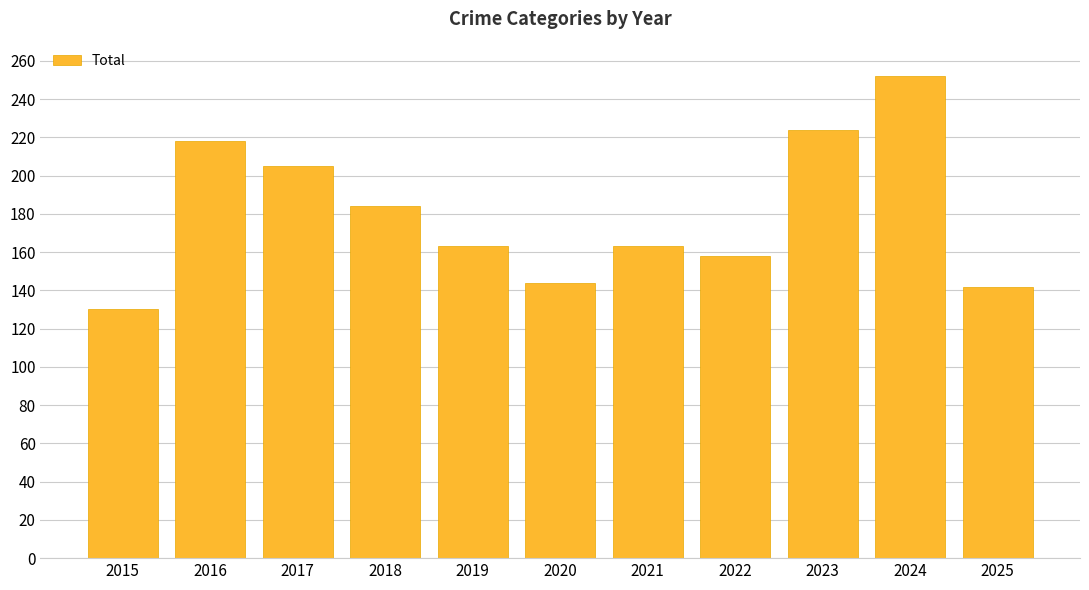

At which label is the value closest to 191?

2018